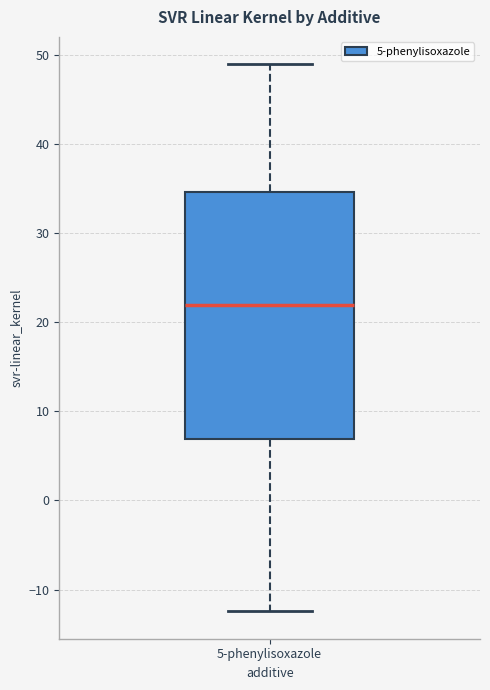

Where does the upper whisker of the box for 5-phenylisoxazole end on the y-axis? The values are not printed on the chart, so give them approximately, as read against the axis.

49